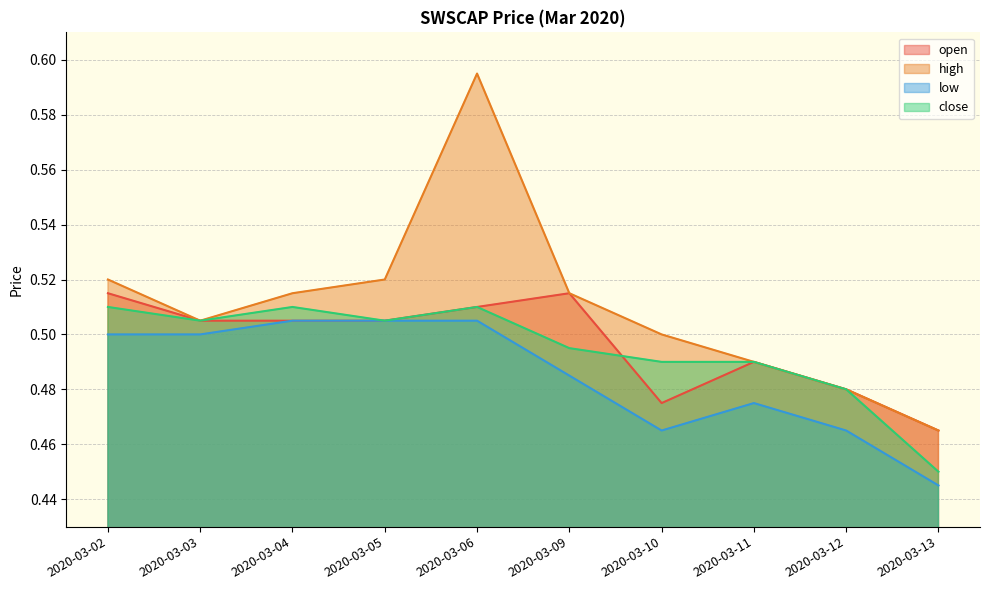

The value of high at 2020-03-12 is 0.5. True or false?

True